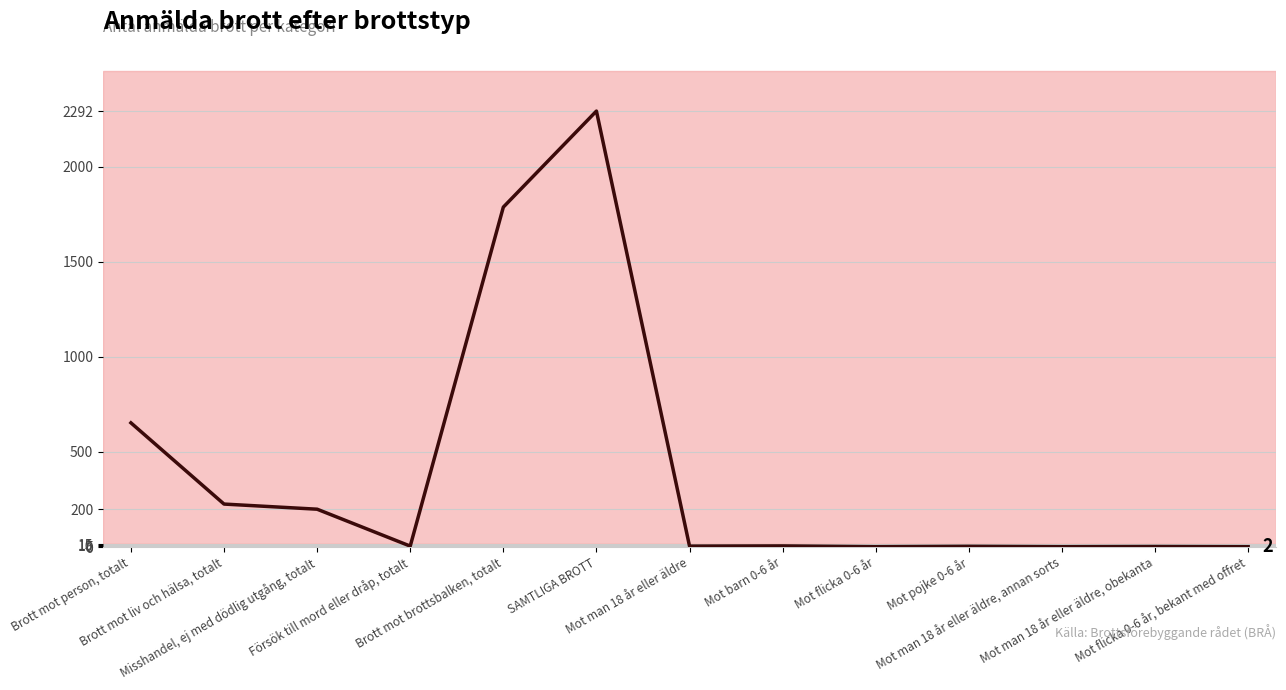

What is the maximum value shown in the chart?

2292